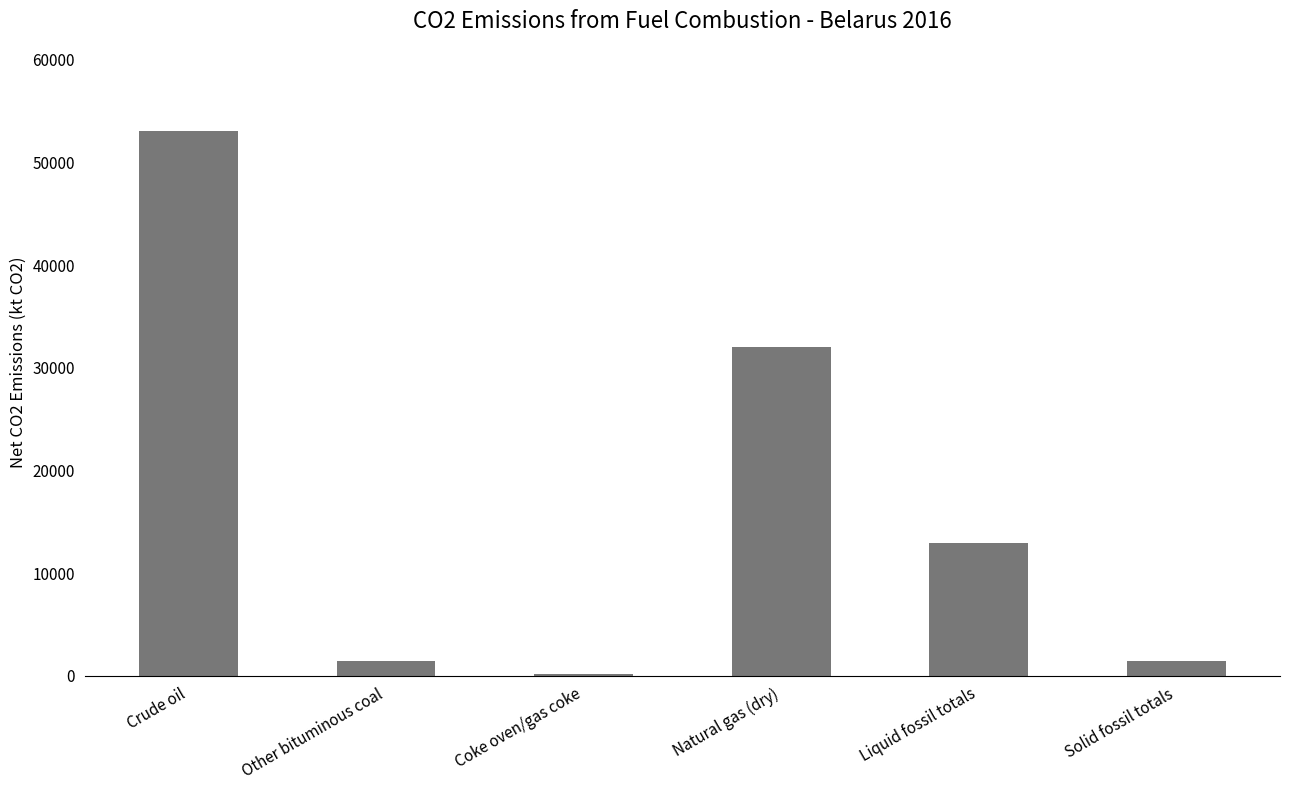

Which label corresponds to the largest value in the chart?

Crude oil